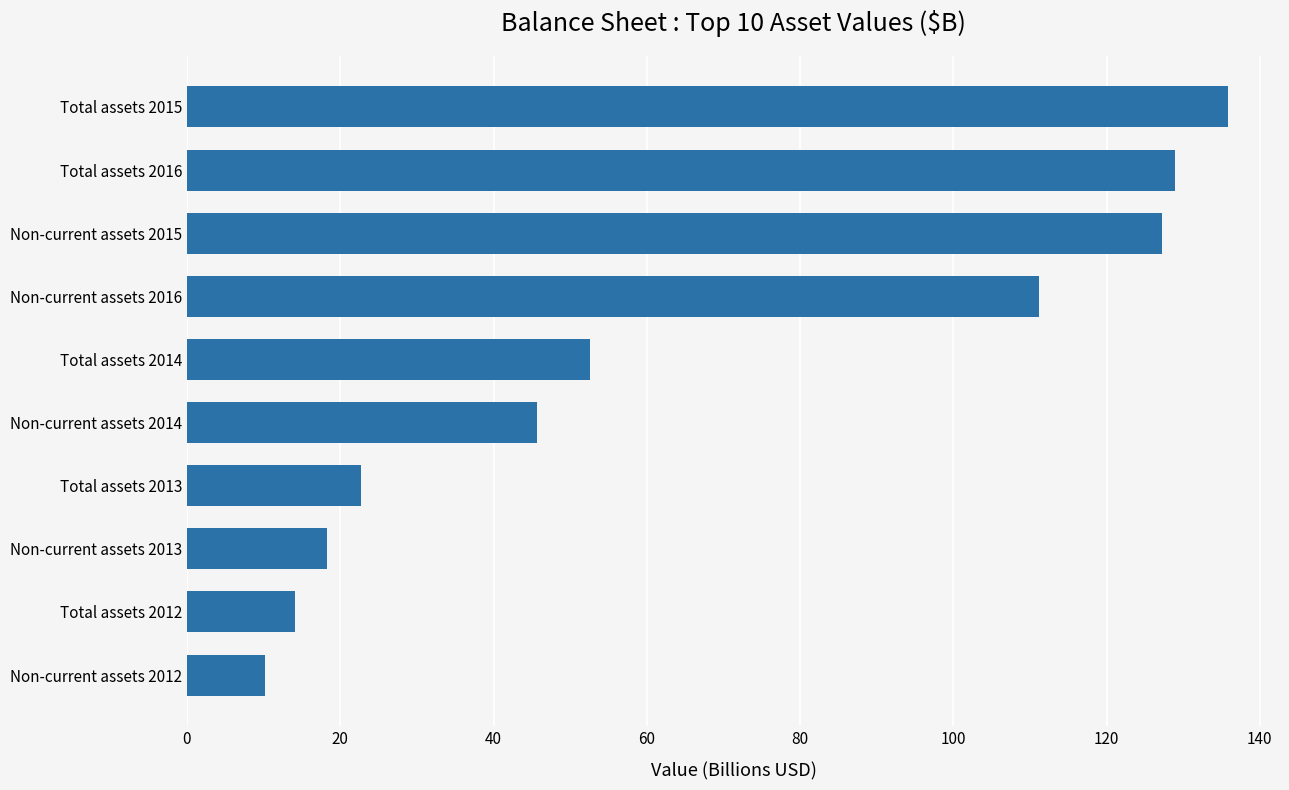

Is it true that the value at Non-current assets 2012 is 16.6?

False